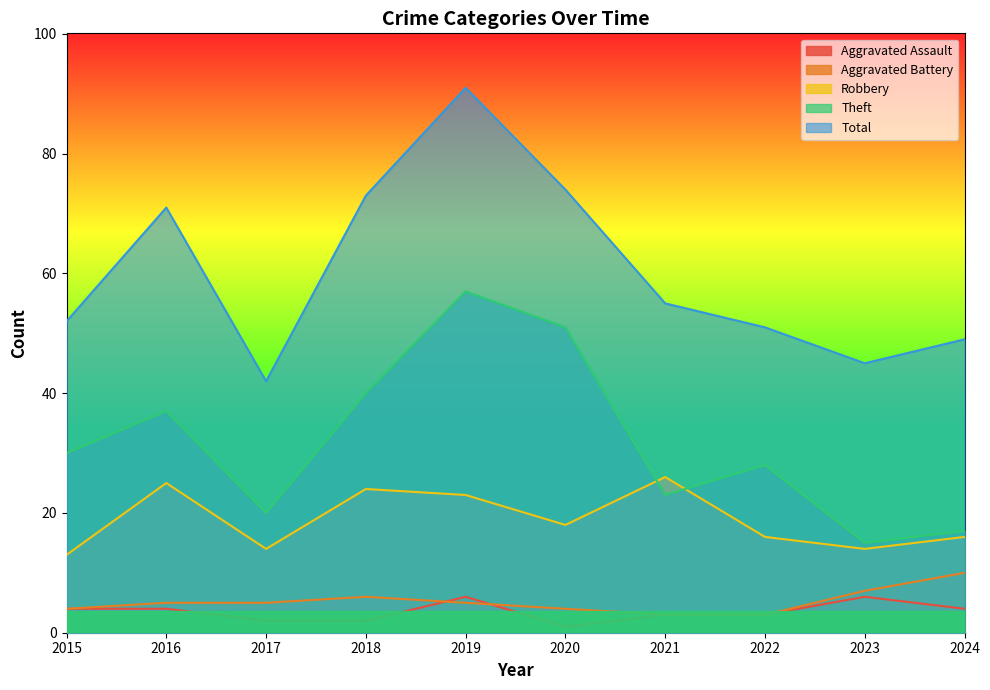

At 2021, list the series in order from largest to smallest.

Total, Robbery, Theft, Aggravated Assault, Aggravated Battery